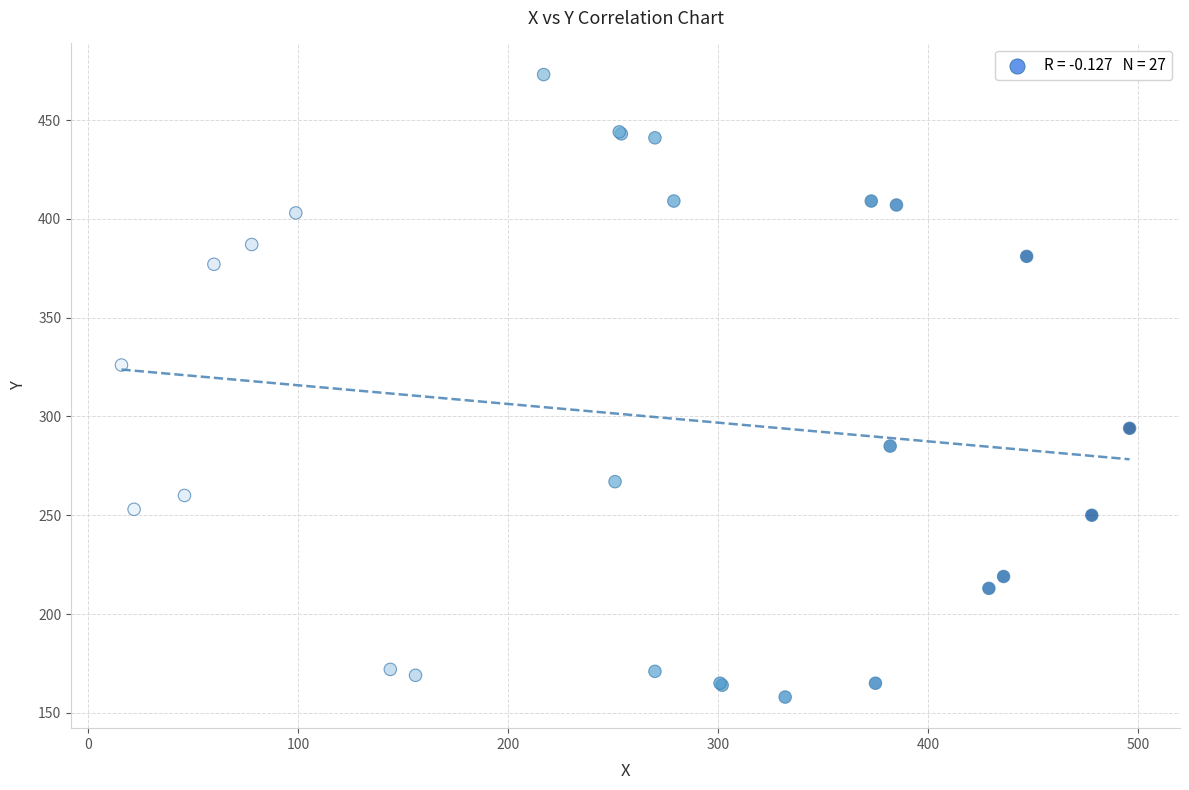

What Y value in the scatter plot is closest to 315?

326